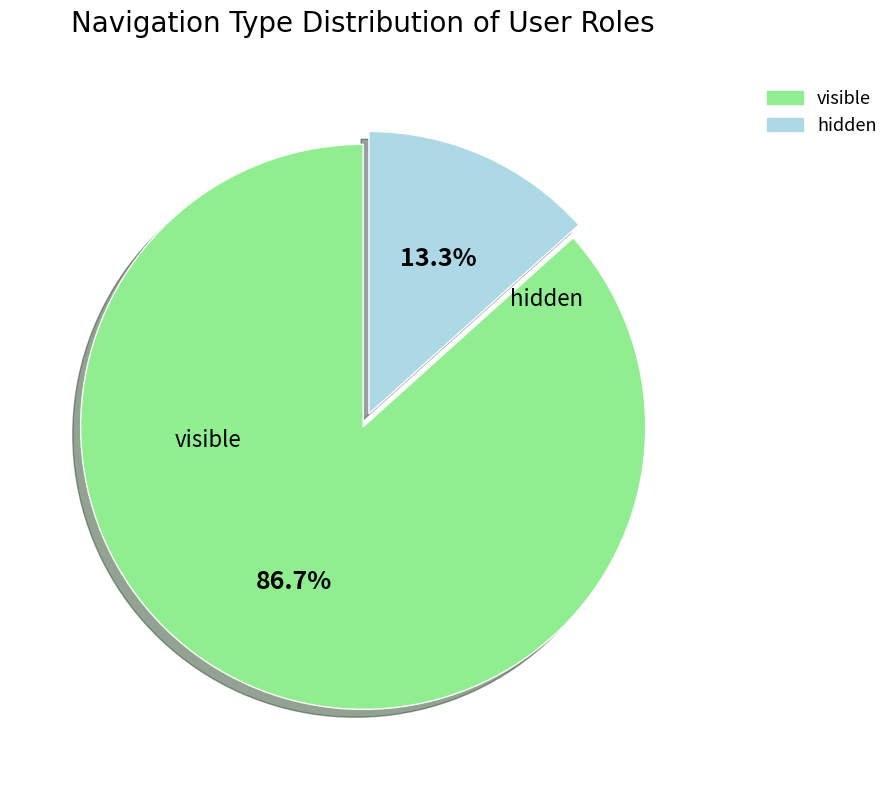

To the nearest percent, what percentage of the pie is hidden?

13%